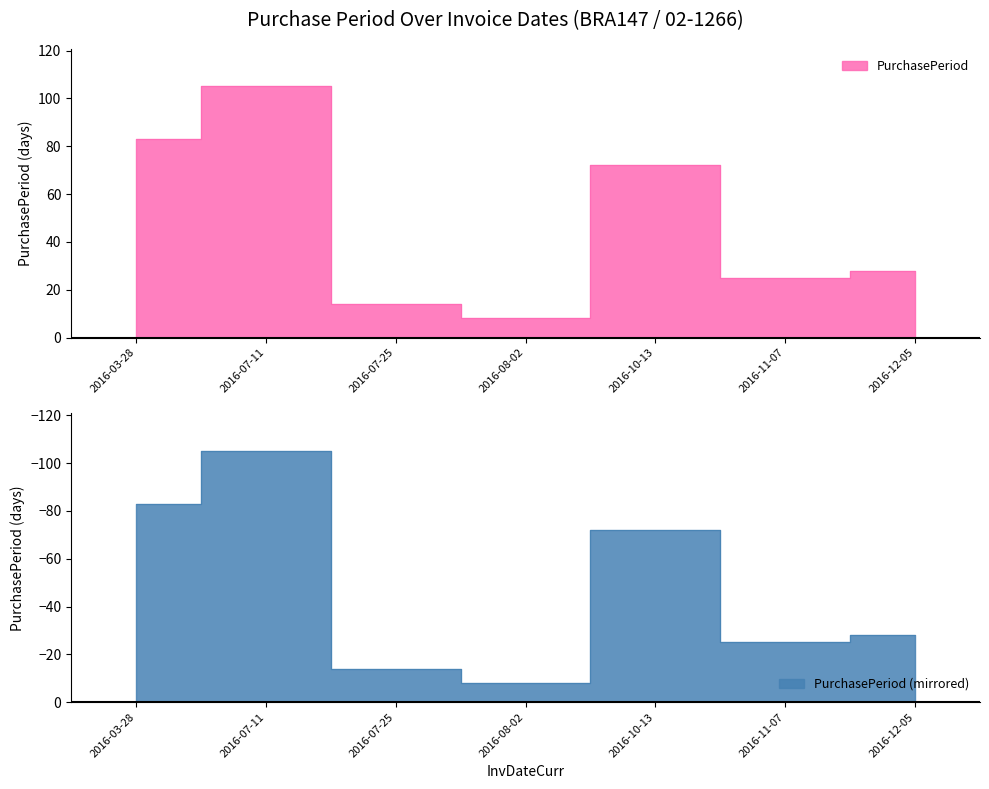

What is the difference between the values at 2016-07-11 and 2016-08-02?

97